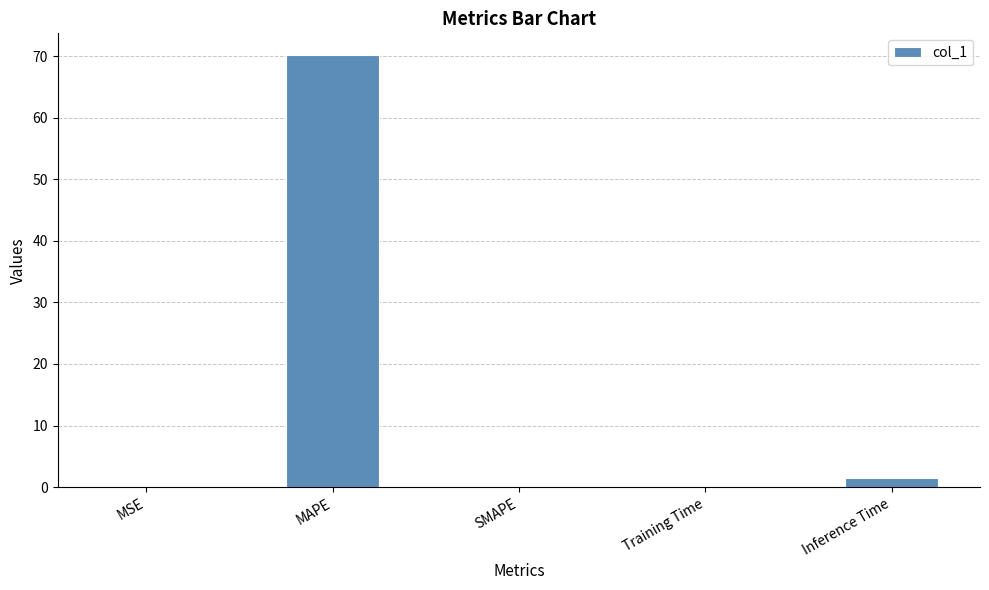

Which has a higher value, MAPE or Training Time?

MAPE